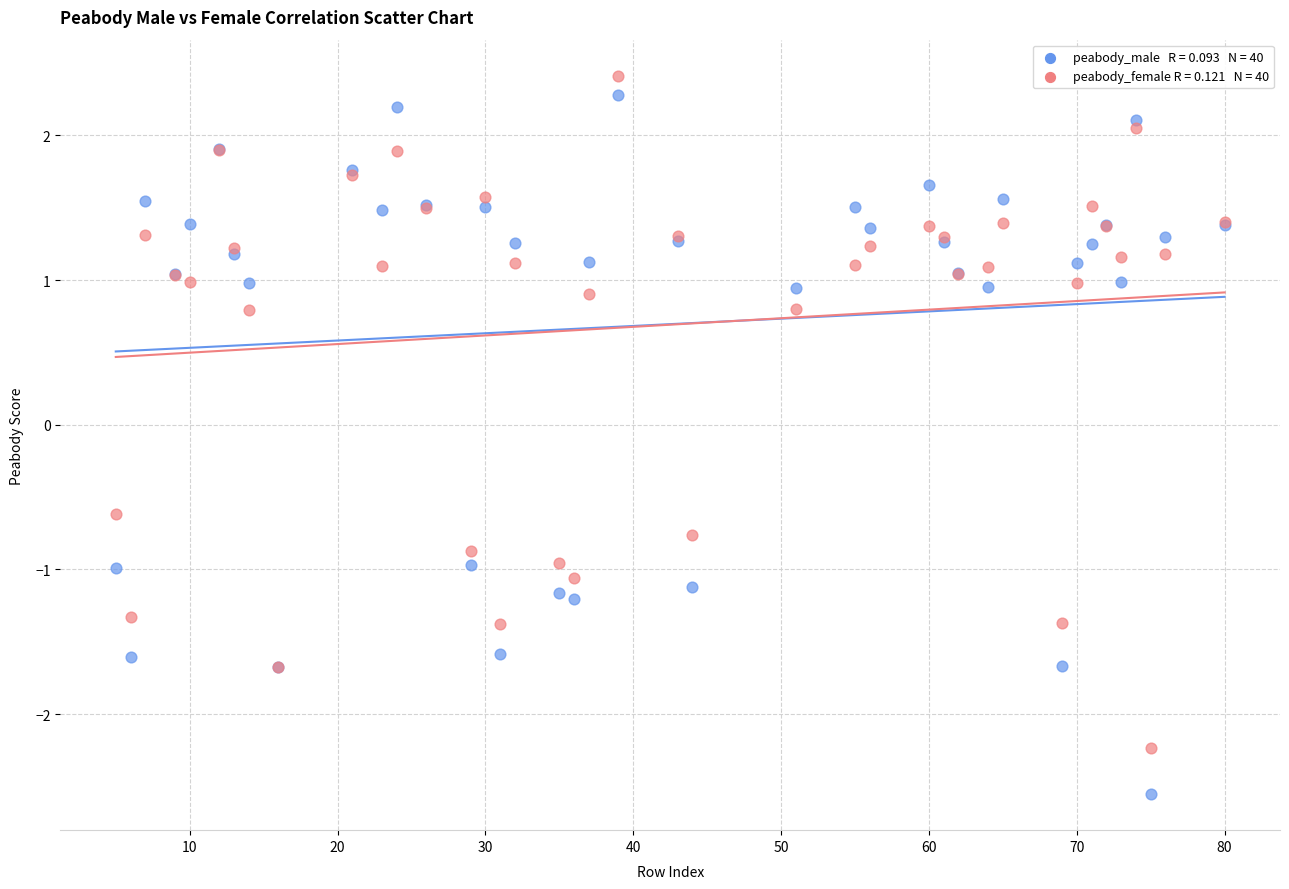

Across all series, what Y value is closest to 0?

-0.6